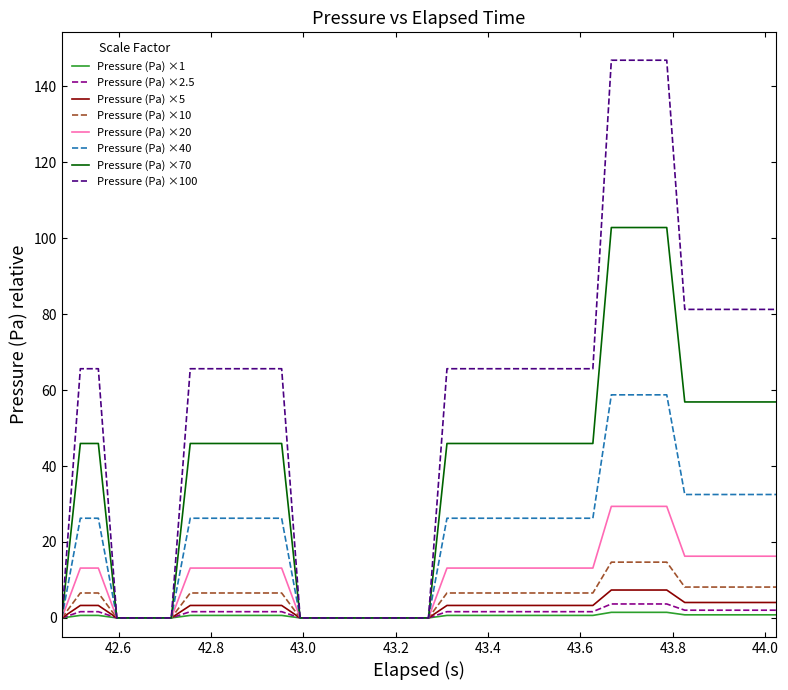

Which series has the largest range (max minus min)?

Pressure (Pa) ×100